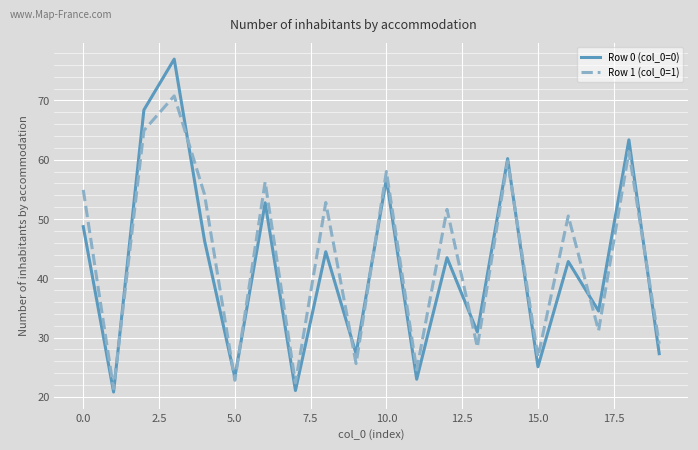

What is the greatest value displayed?

77.0